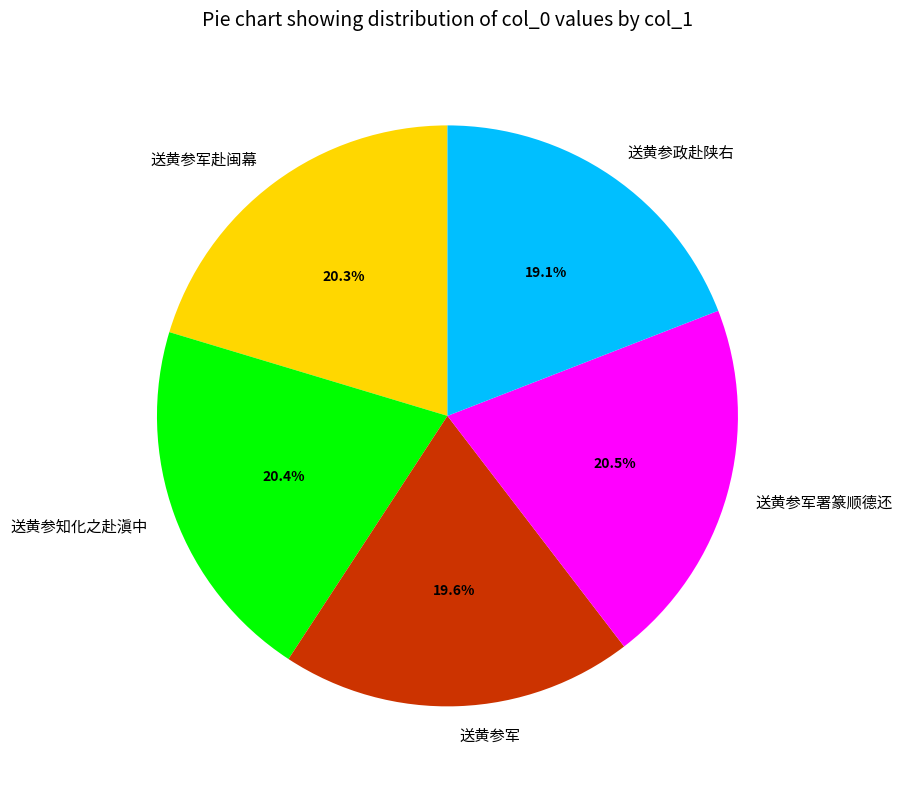

Which category has the smallest portion of the pie?

送黄参政赴陕右